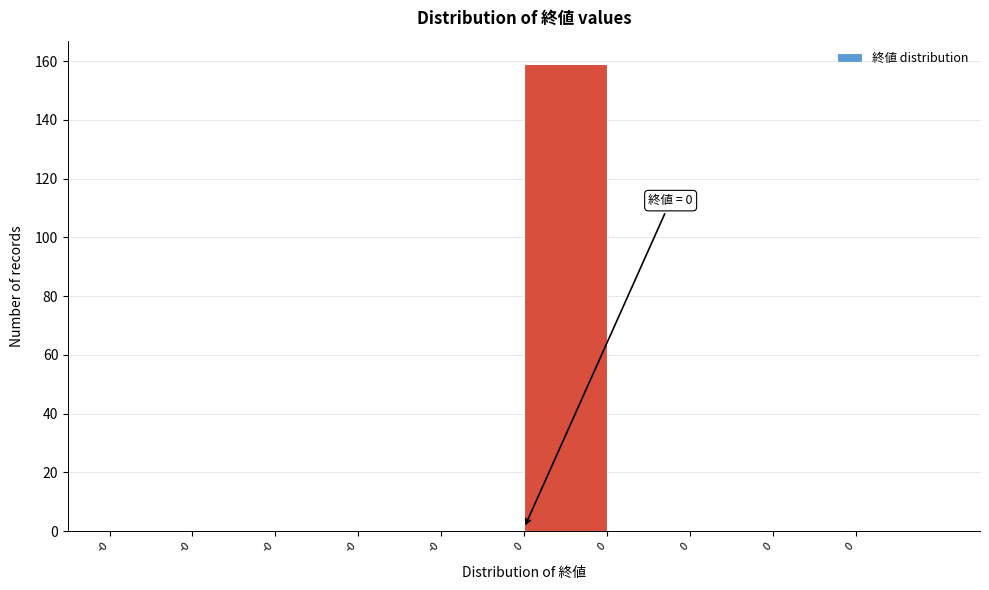

How many data points does each series have?

10